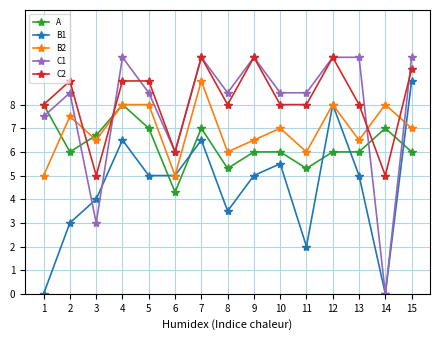

How many categories are shown in the chart?

15